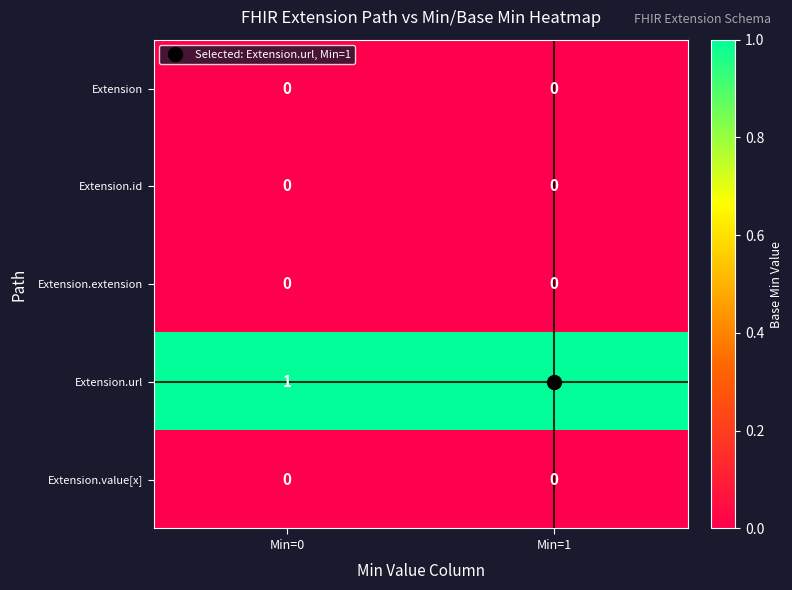

Which series has the largest total across all categories?

Extension.url